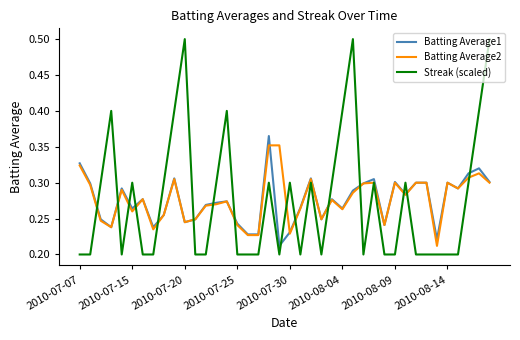

Which series has the largest range (max minus min)?

Streak (scaled)